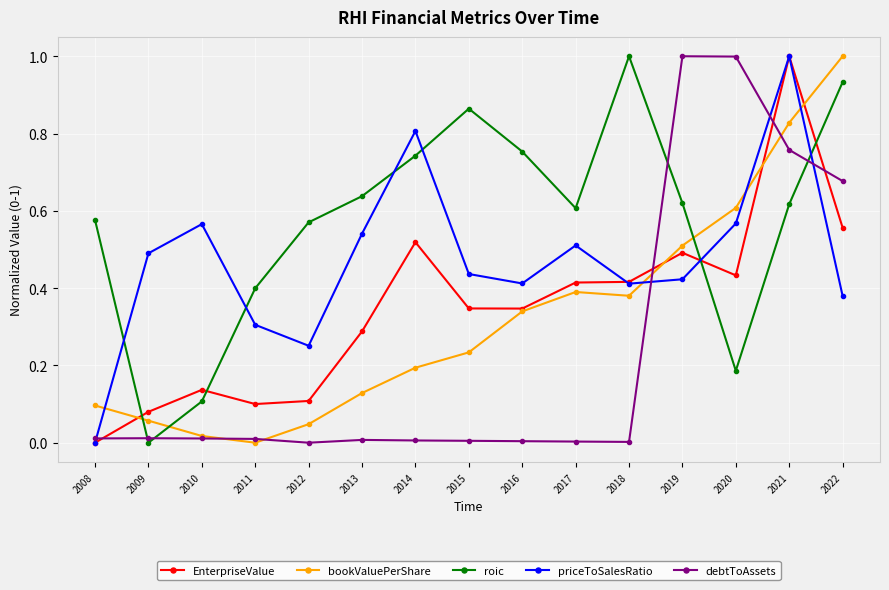

What are all the series names shown in the legend?

EnterpriseValue, bookValuePerShare, roic, priceToSalesRatio, debtToAssets